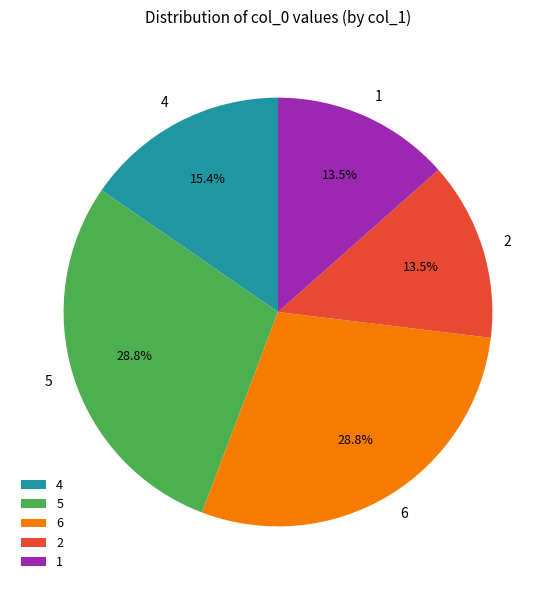

Is the sum of 1 and 6 greater than half?

No